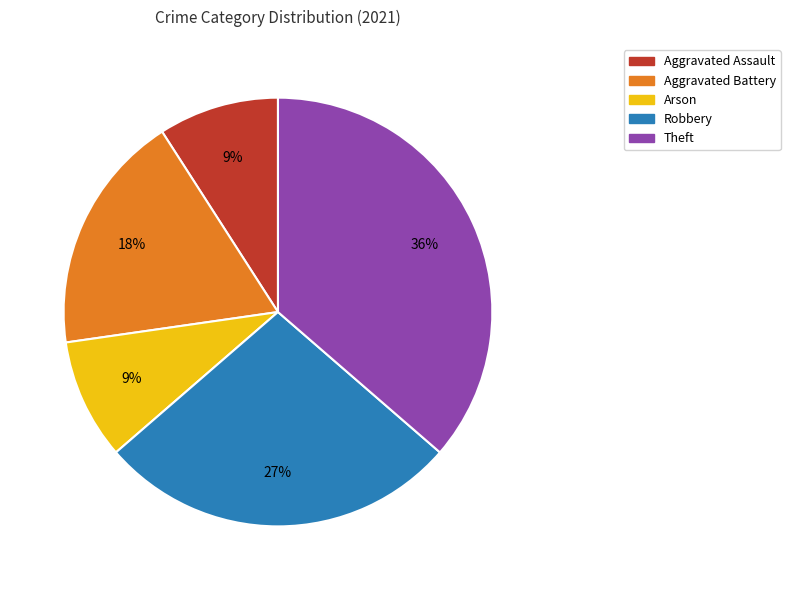

Do Aggravated Battery and Theft together represent more than half of the pie?

Yes